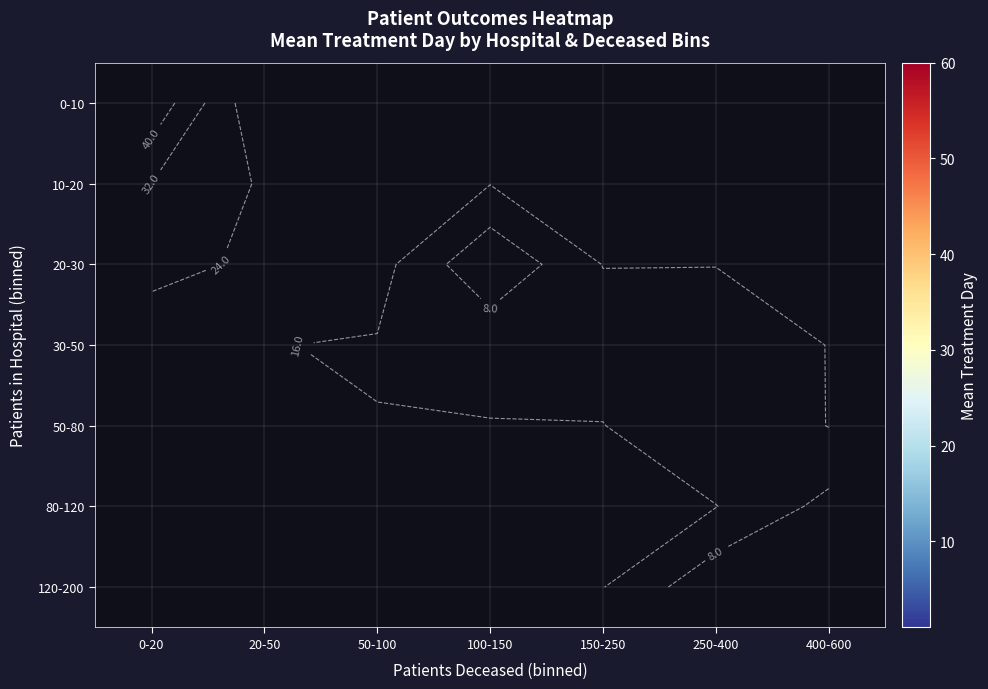

What is the maximum value shown in the chart?

46.2